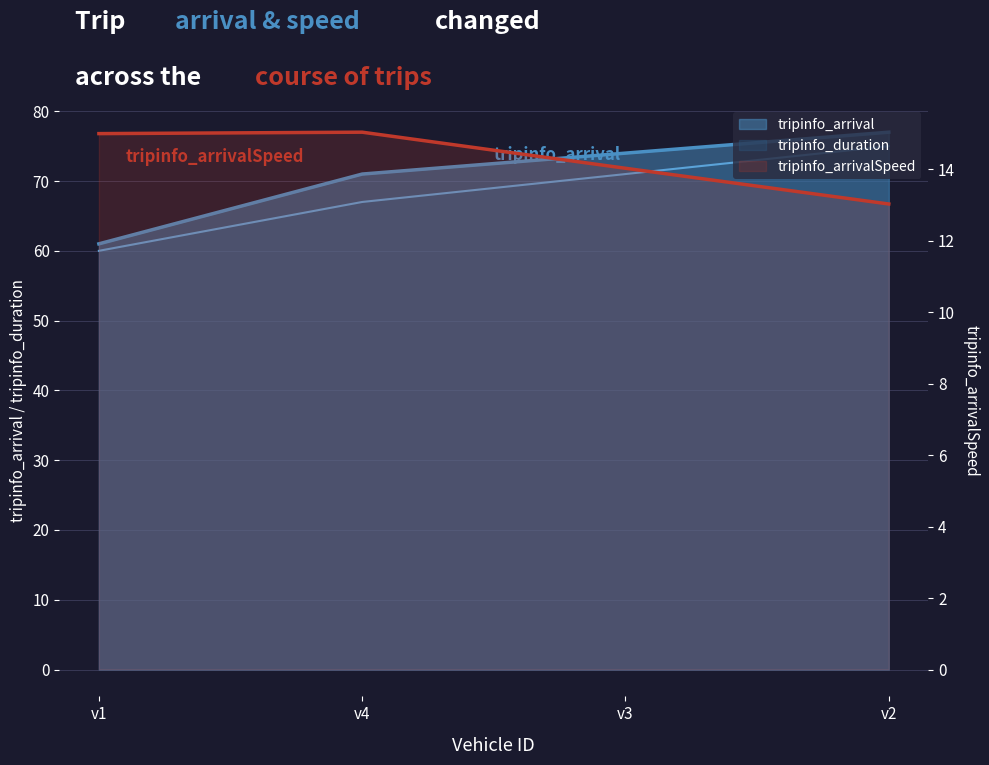

In tripinfo_arrivalSpeed, how many points are higher than both neighbors (excluding endpoints)?

1